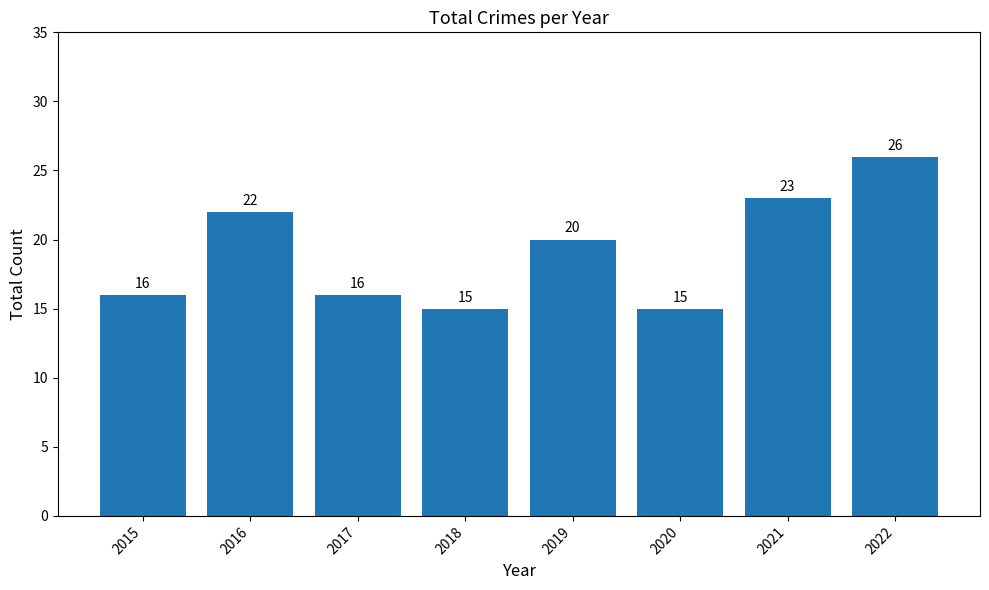

Are the bars grouped side by side (vs. stacked)?

No